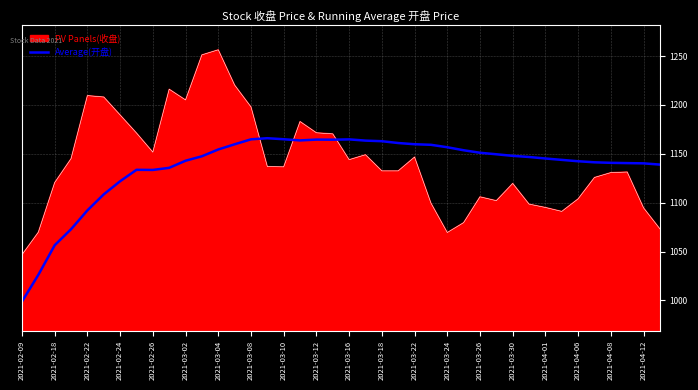

Which series has the largest range (max minus min)?

PV Panels(收盘)